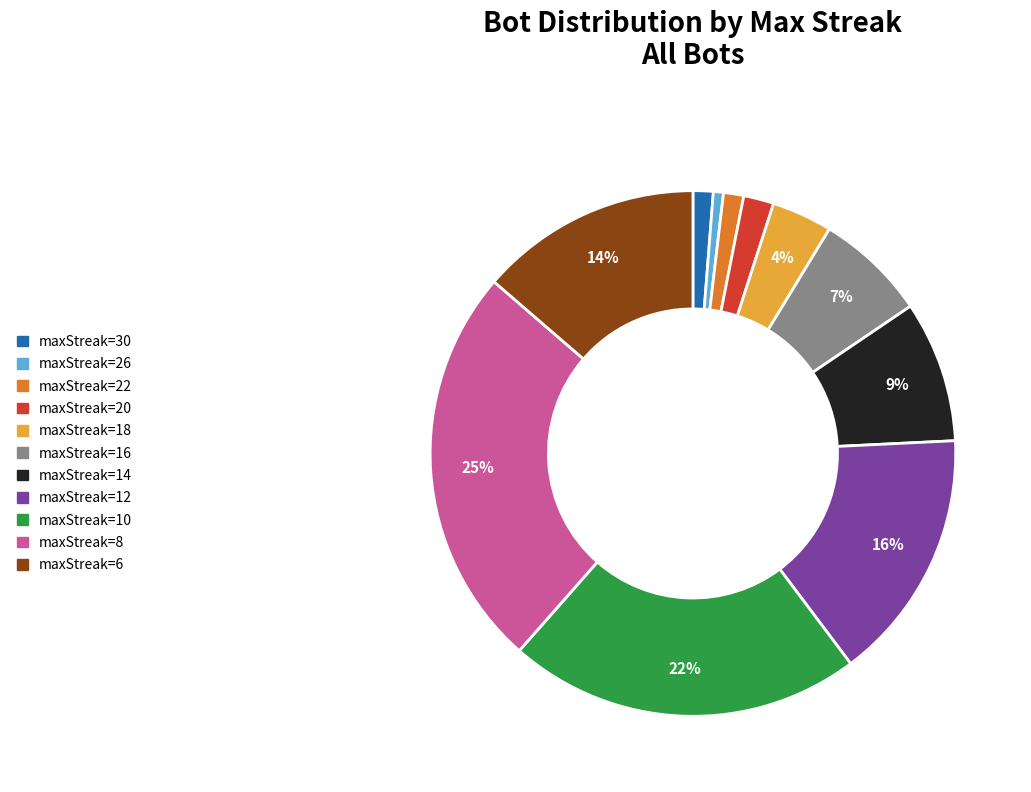

What percentage is the maxStreak=12 slice, to the nearest percent?

16%